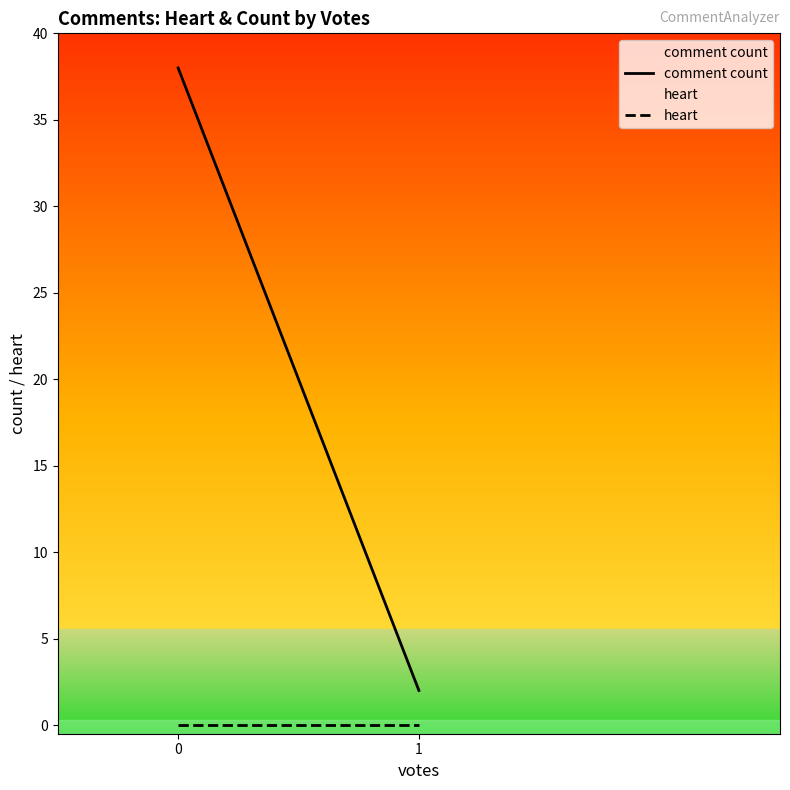

Rank the categories by heart value from lowest to highest.

0, 1